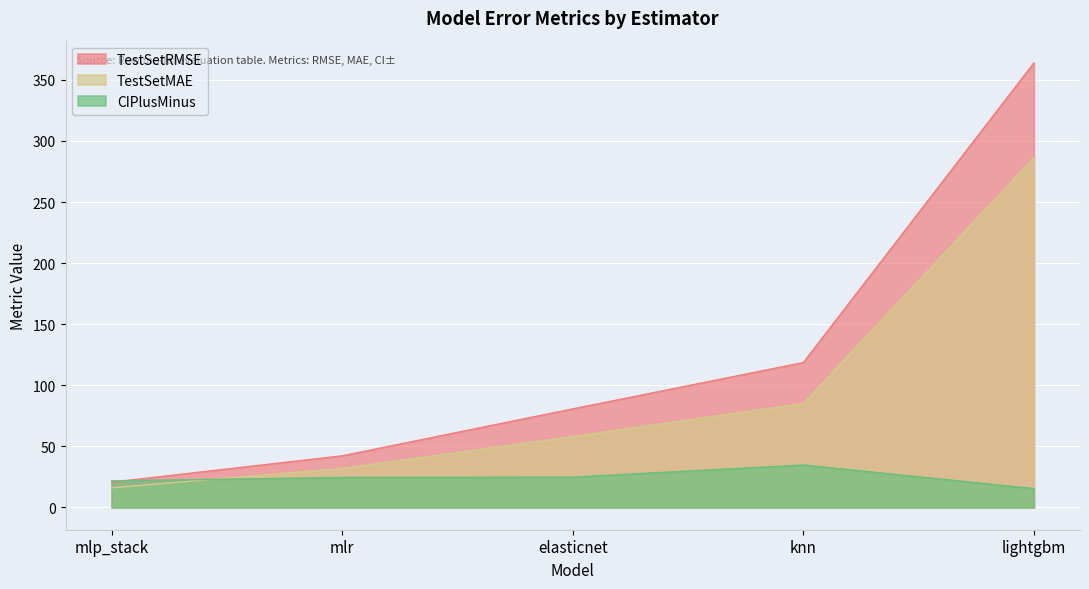

What are all the series names shown in the legend?

TestSetRMSE, TestSetMAE, CIPlusMinus